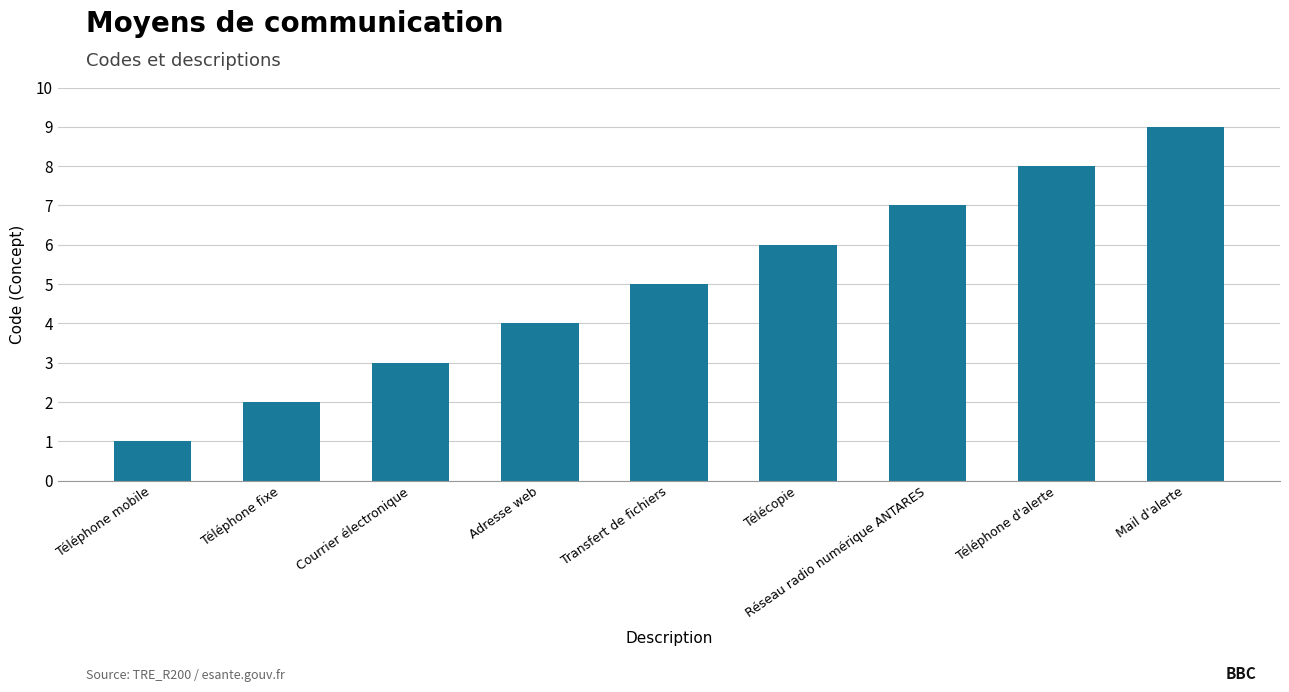

Which label corresponds to the smallest value in the chart?

Téléphone mobile